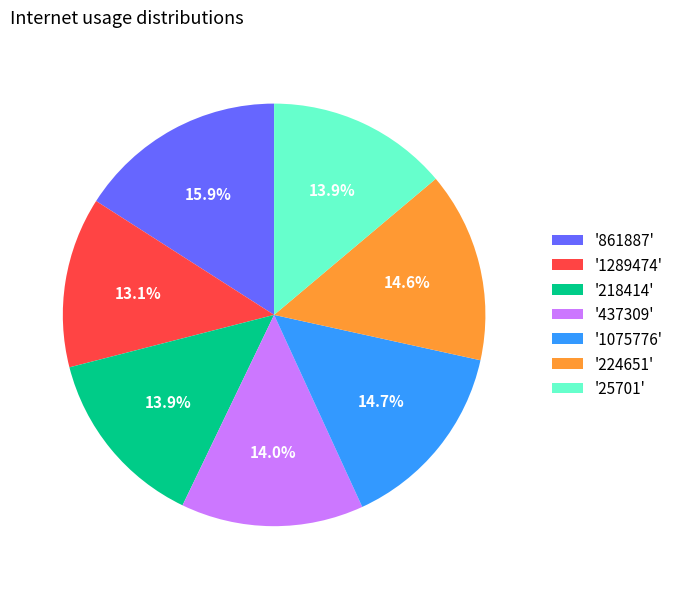

What portion of the pie excludes '224651'?

85.4%